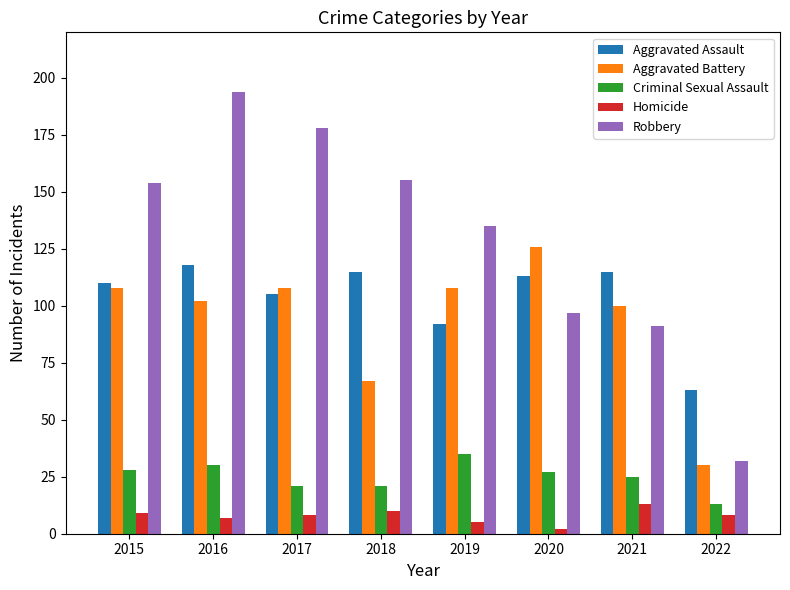

Rank the series by their maximum value, from lowest to highest.

Homicide, Criminal Sexual Assault, Aggravated Assault, Aggravated Battery, Robbery